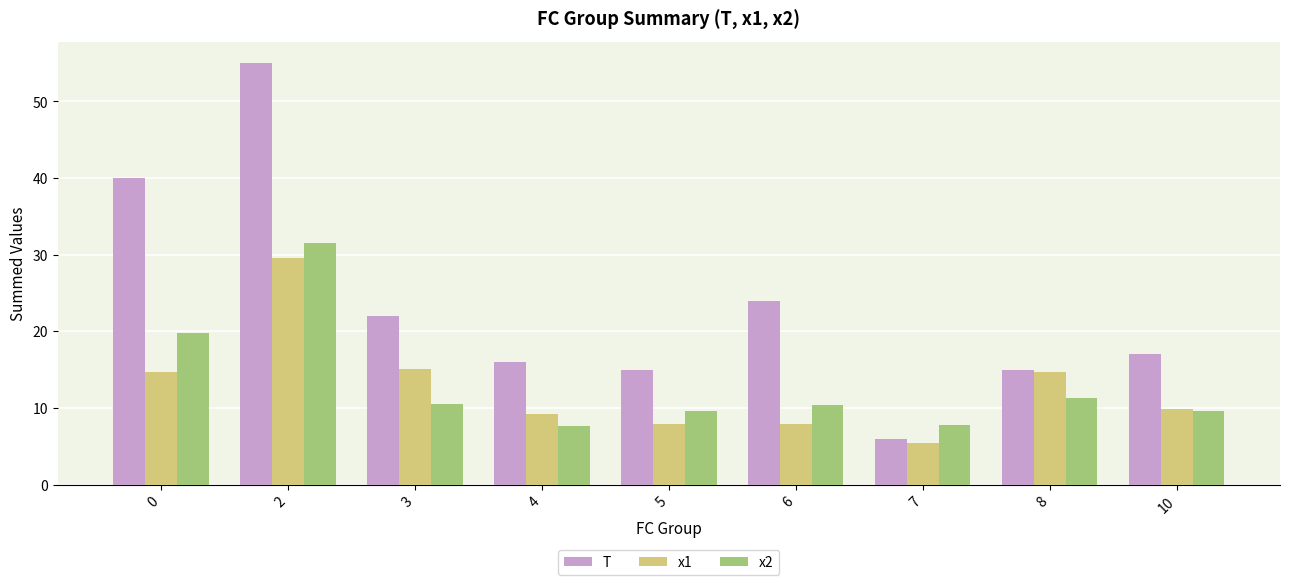

The value of x2 at 10 is 4.9. True or false?

False